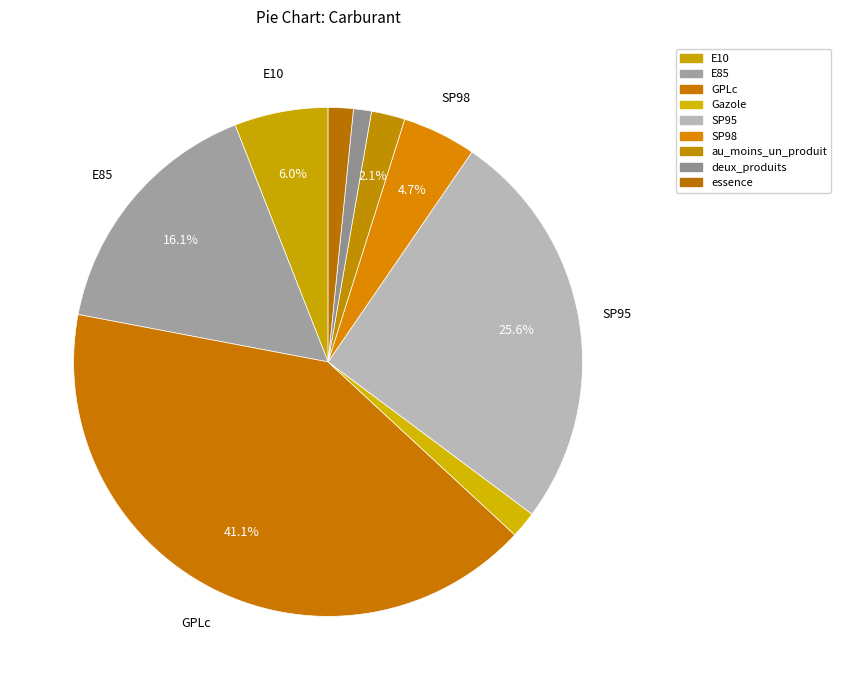

Is it true that SP98 is 1% of the pie?

False